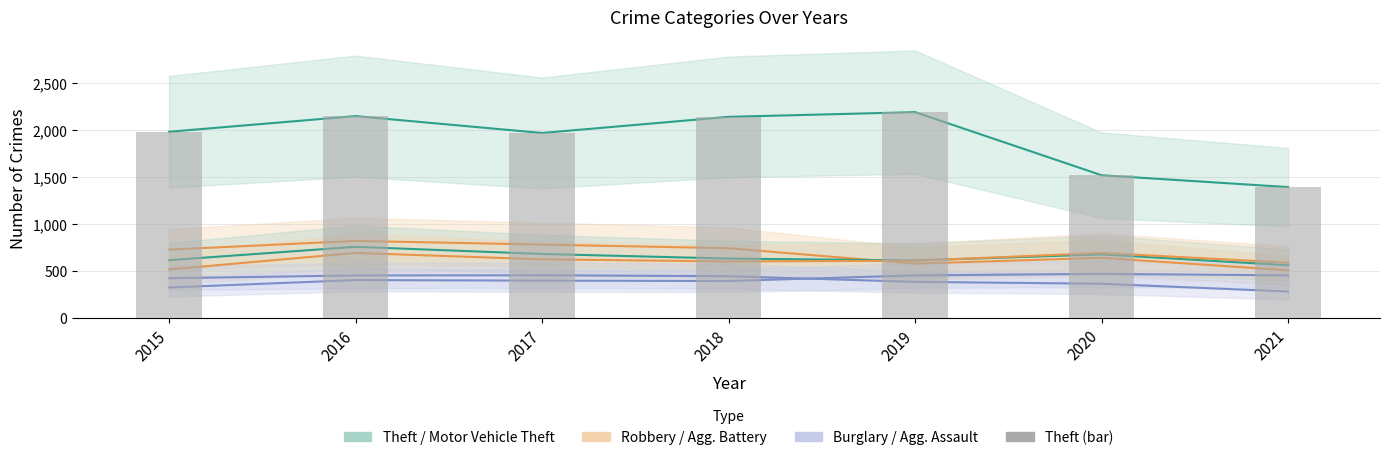

Reading left to right, transcribe all the data shown in this chart.

2015=1981	2016=2148	2017=1968	2018=2140	2019=2190	2020=1518	2021=1392